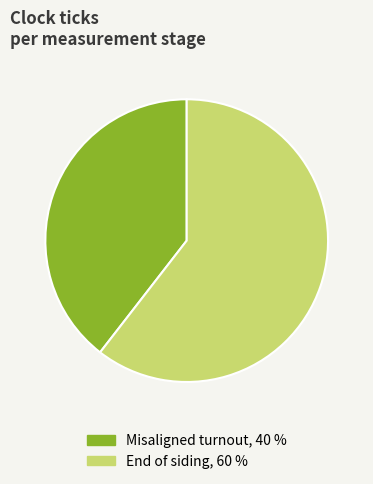

Is there a majority slice in this chart?

Yes